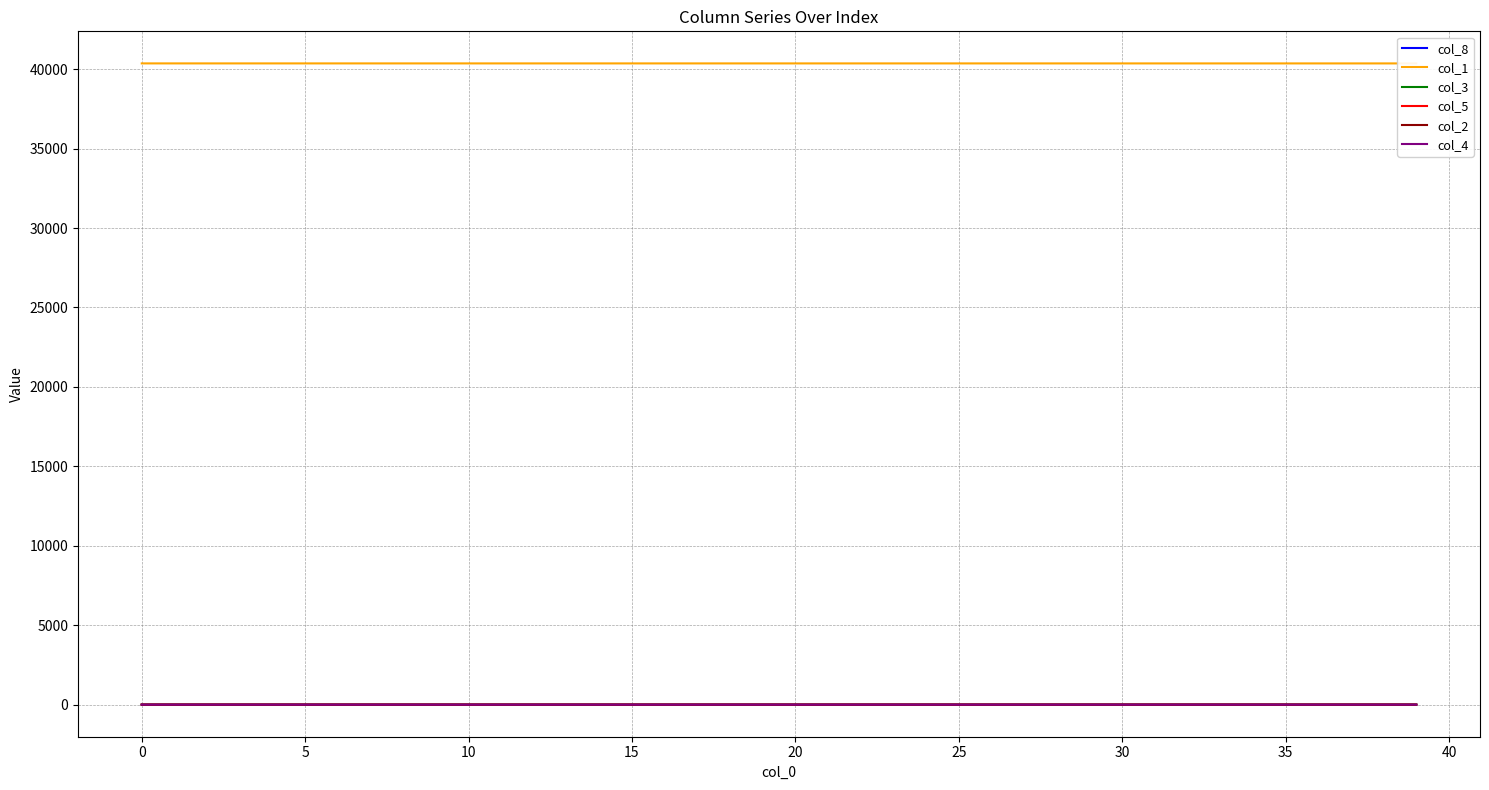

What is the difference between the maximum and minimum values in the col_3 series?

0.1